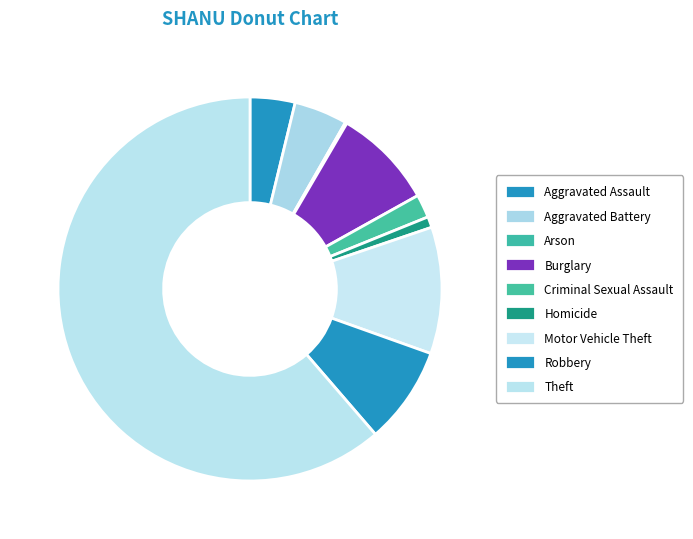

Count the number of slices in the pie.

9